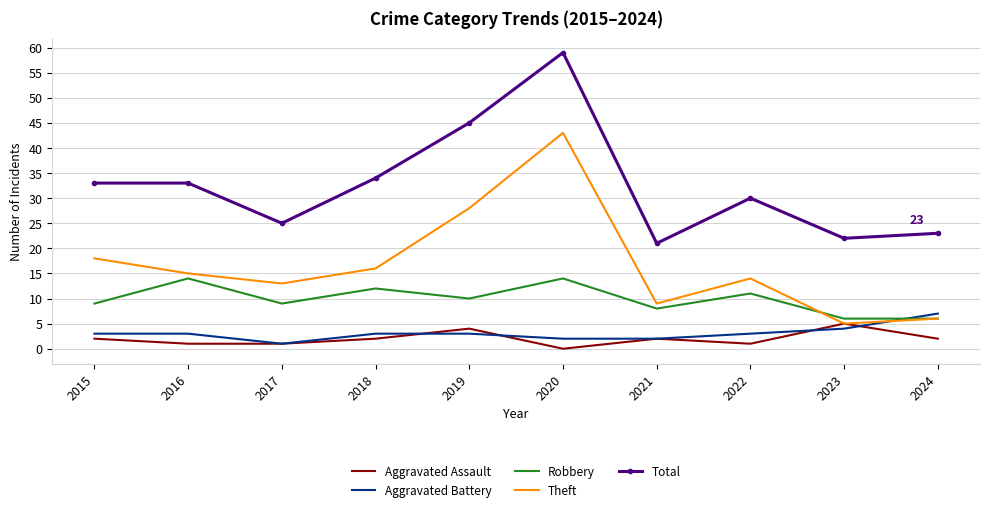

The value of Robbery at 2015 is 6. True or false?

False